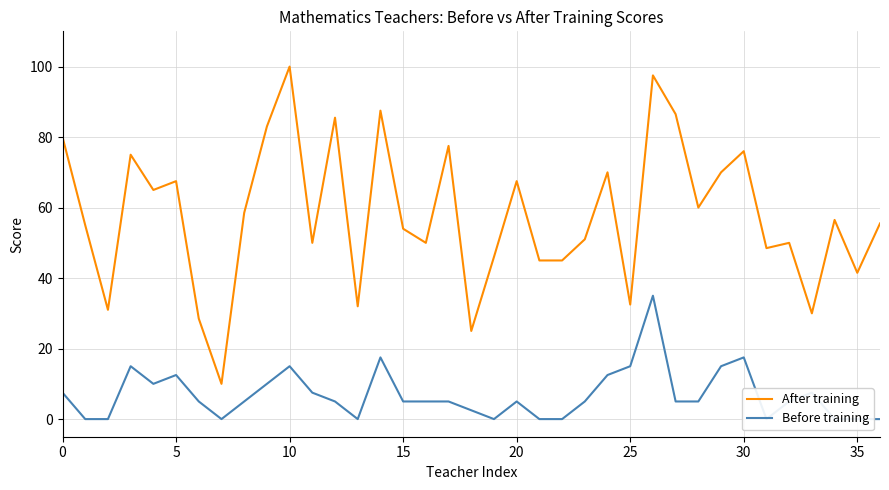

What is the label of the 19th point from the right?

18